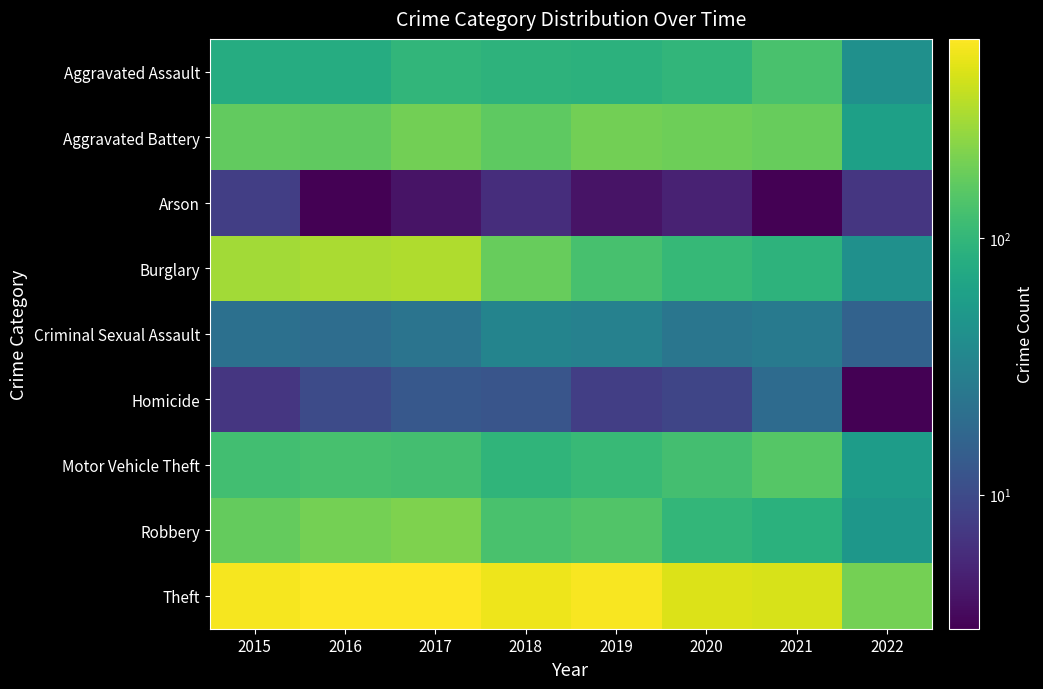

How many data points does each series have?

8